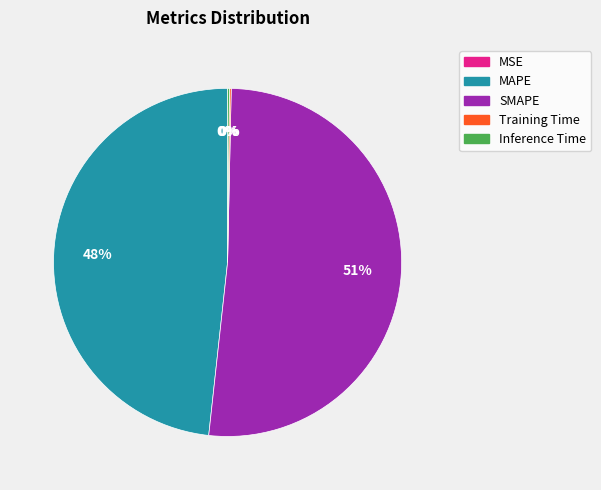

To the nearest percent, what is the average slice percentage?

20%